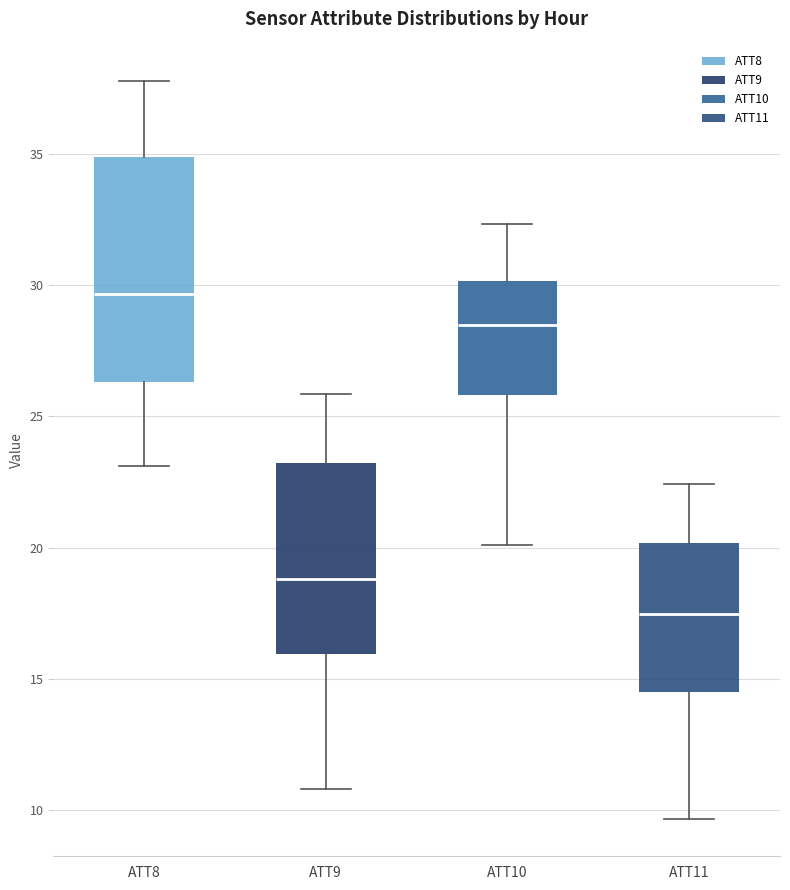

Reading left to right, read every box against the y-axis: the position of its median line, the range the box covers, and the ends of its whiskers. The values are not printed on the chart, so give them approximately, as read against the axis.

ATT8: median 29.5, box 26.5 to 35.0, whiskers 23.0 to 38.0
ATT9: median 19.0, box 16.0 to 23.0, whiskers 11.0 to 26.0
ATT10: median 28.5, box 26.0 to 30.0, whiskers 20.0 to 32.5
ATT11: median 17.5, box 14.5 to 20.0, whiskers 9.5 to 22.5